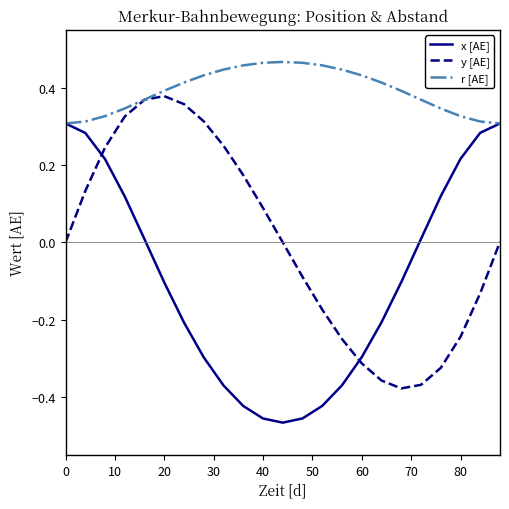

Rank the series by their maximum value, from highest to lowest.

r [AE], y [AE], x [AE]